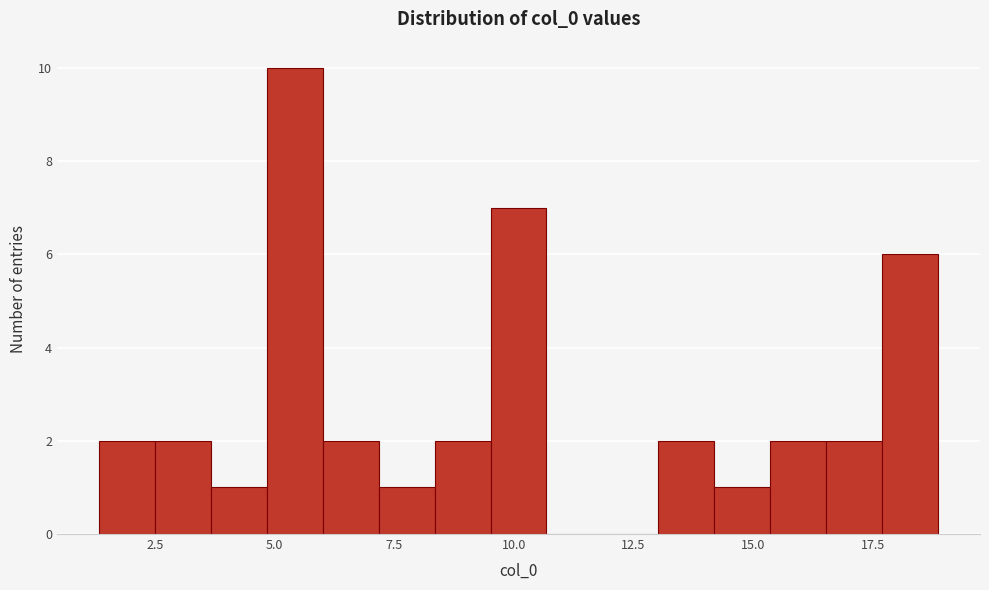

Read against the x-axis, roughly where is the centre of the tallest bar?

5.5